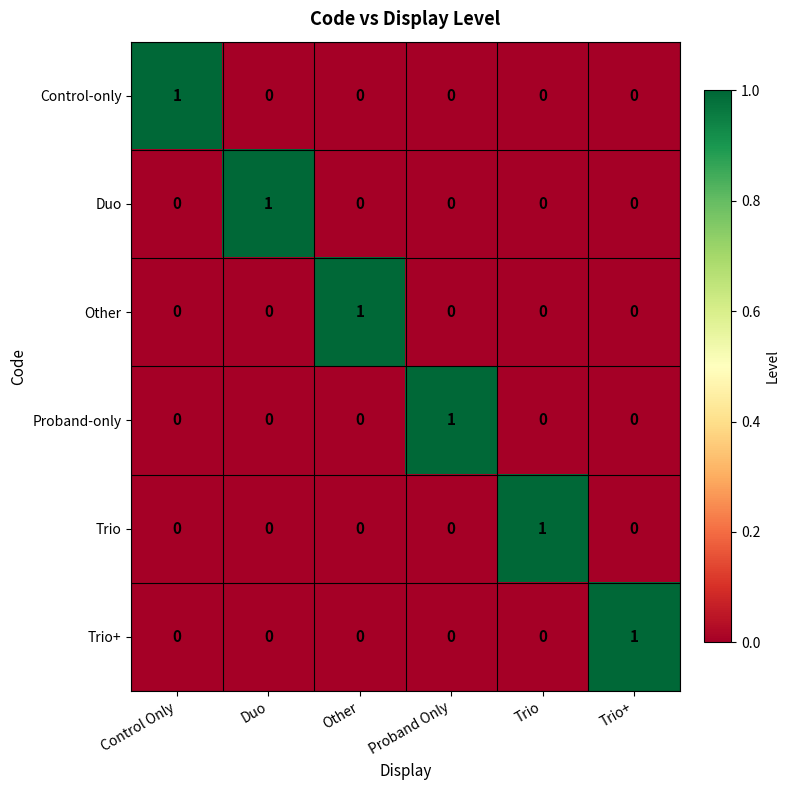

At which label does Control-only reach its peak?

Control Only